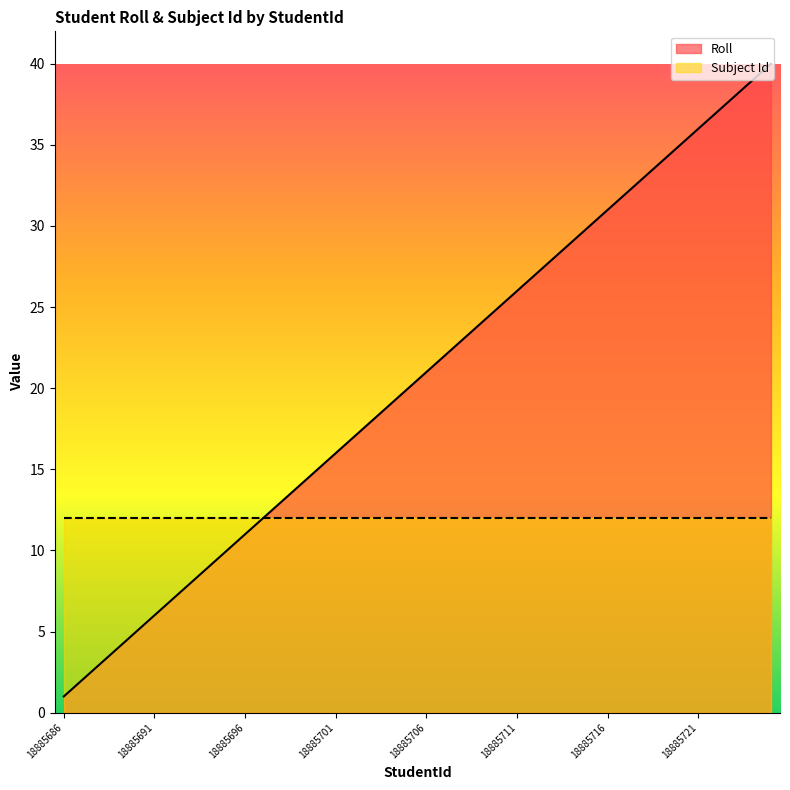

What is the ratio of the value at 18885687 to the value at 18885686?

2.0